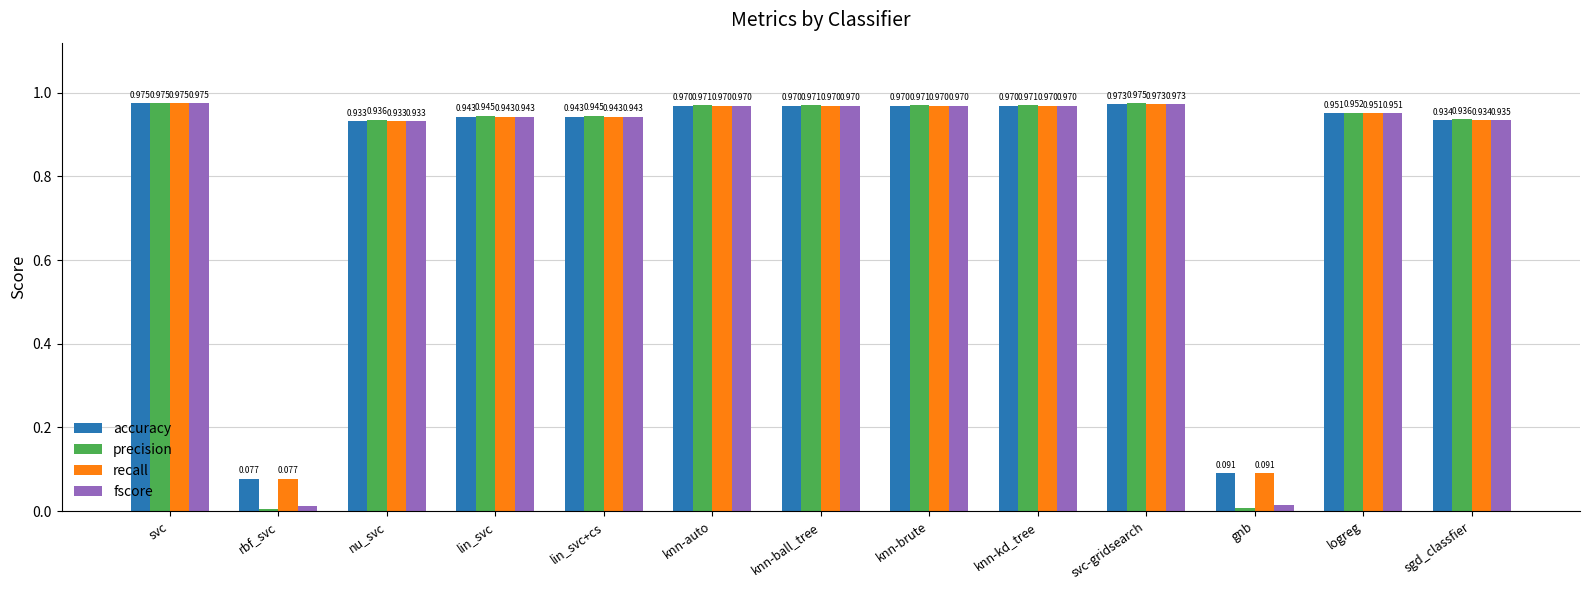

Where is precision nearest to the value 0?

rbf_svc